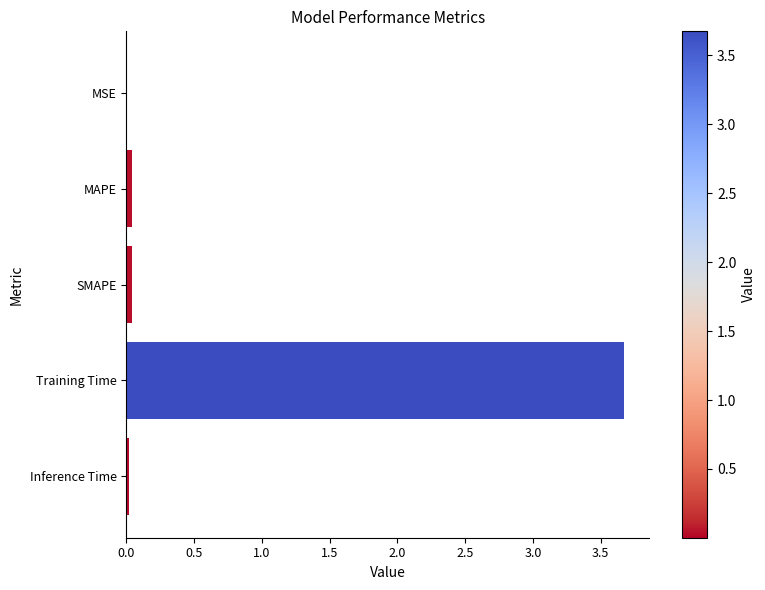

Is it true that the value at MAPE is 0.0?

True